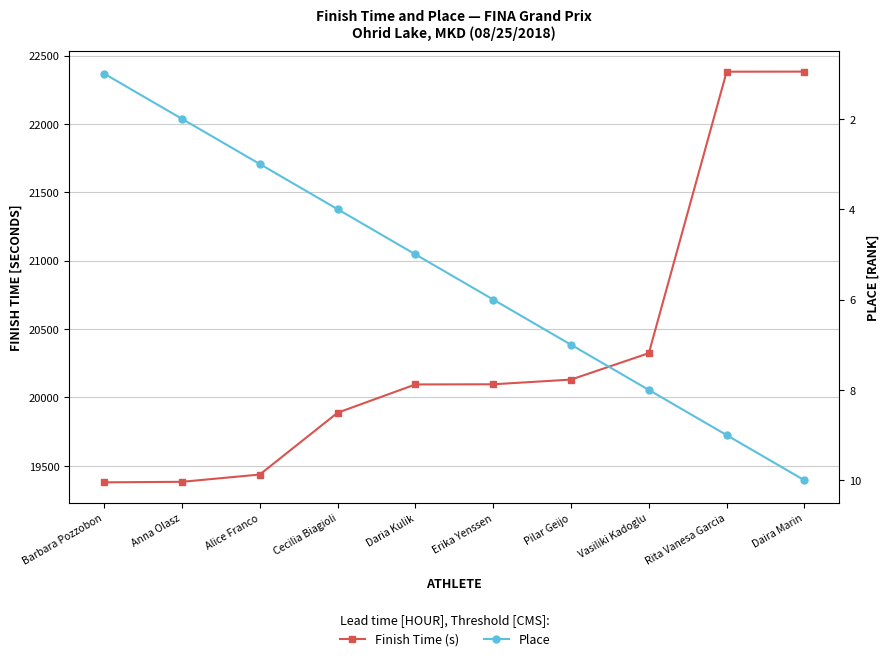

Which series has the largest total across all categories?

Finish Time (s)